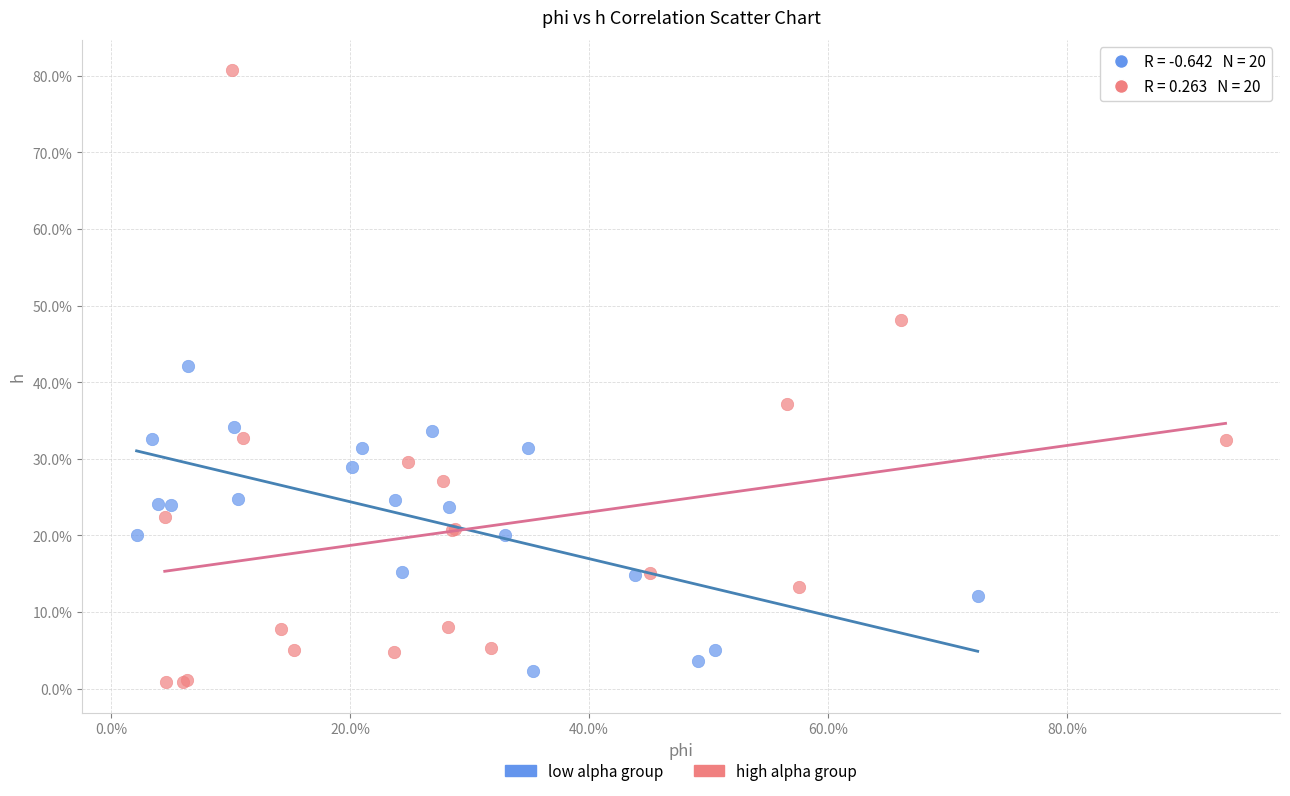

Which series contains the highest Y value?

high alpha group